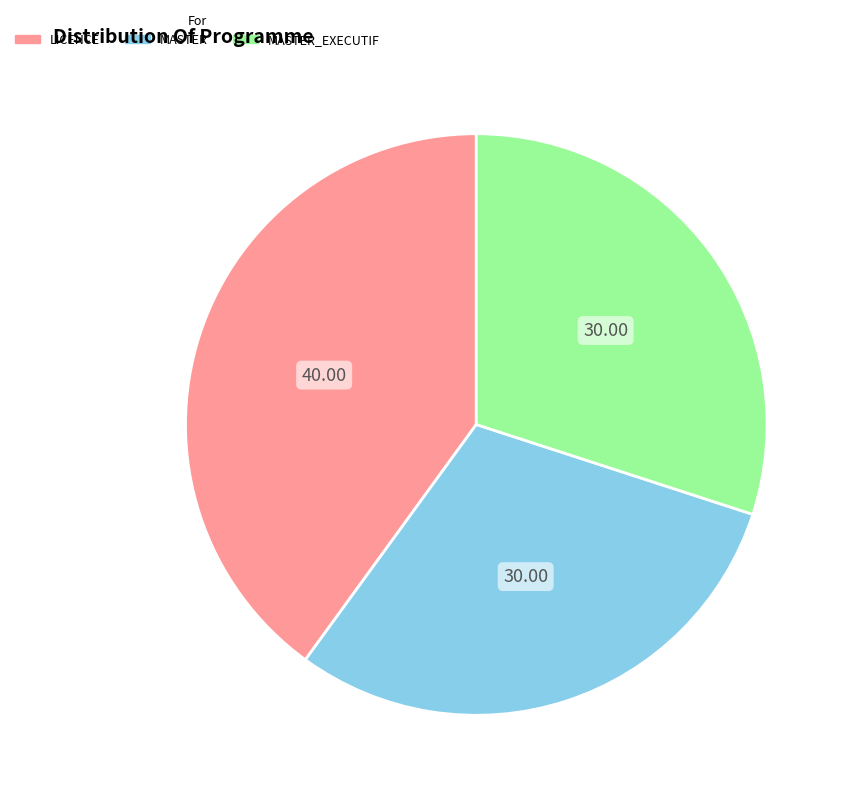

Does LICENCE represent more than half of the total?

No